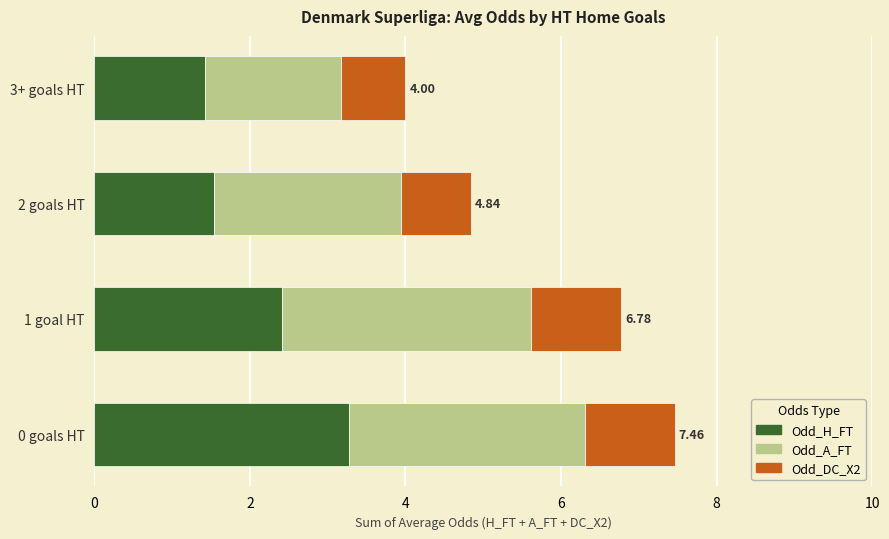

What is the difference between the second highest and second lowest values in the Odd_H_FT series?

0.9